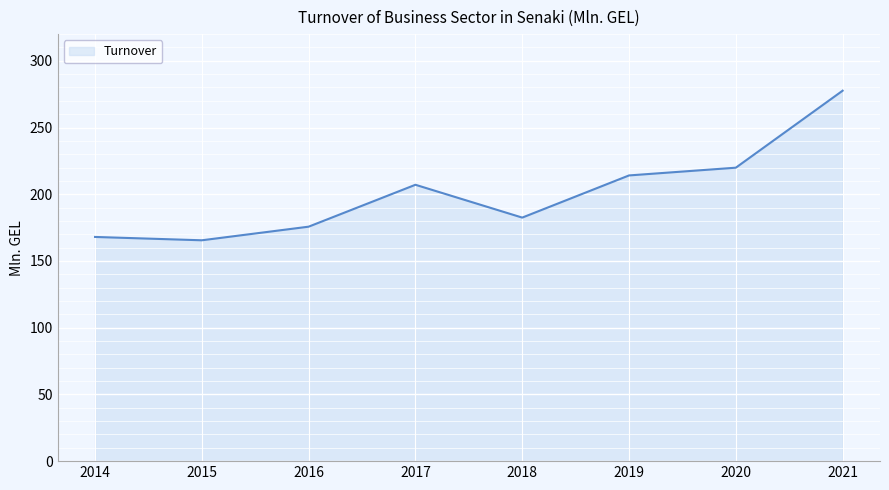

How many lines are shown in the chart?

1